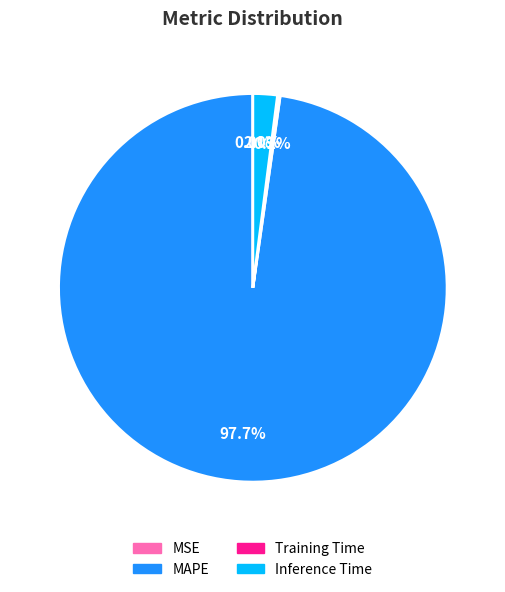

What portion of the pie excludes Inference Time?

98.0%